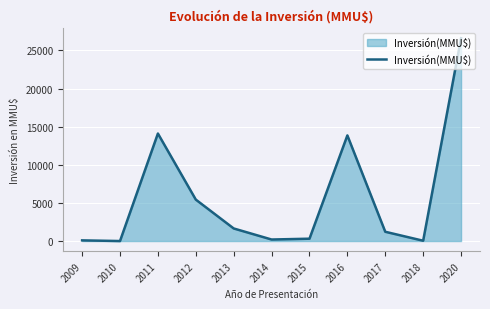

At which category does the data reach its first local peak?

2011